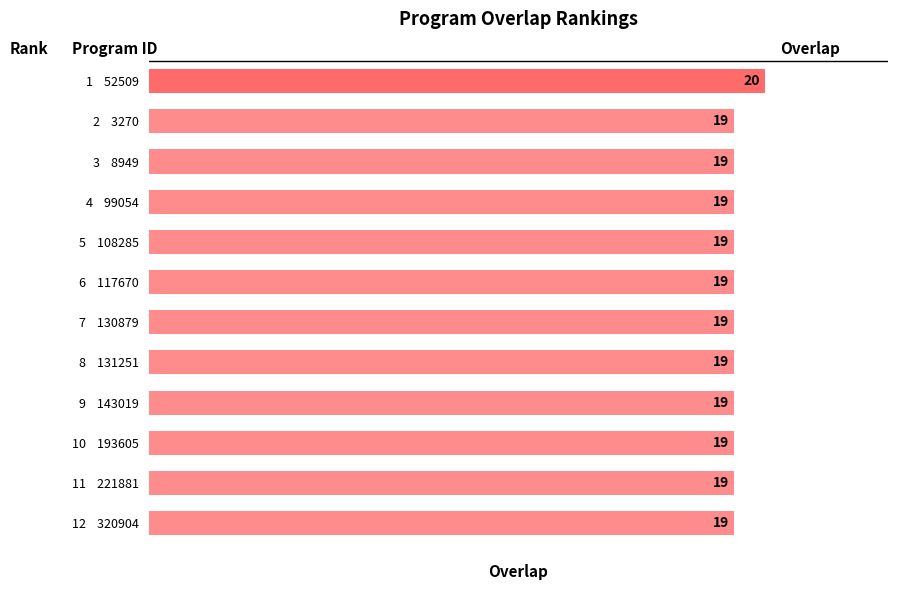

The chart shows a value of 20 at 1    52509. True or false?

True